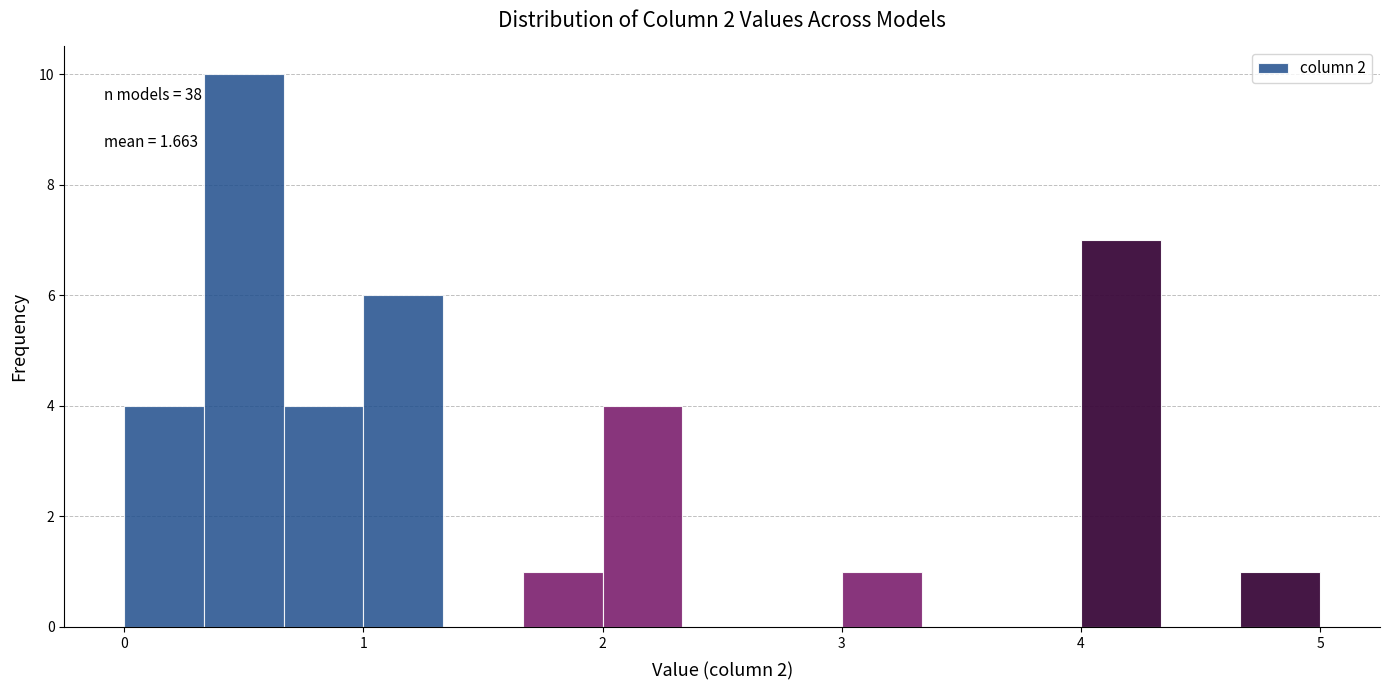

Read against the x-axis, roughly where is the centre of the tallest bar?

0.5